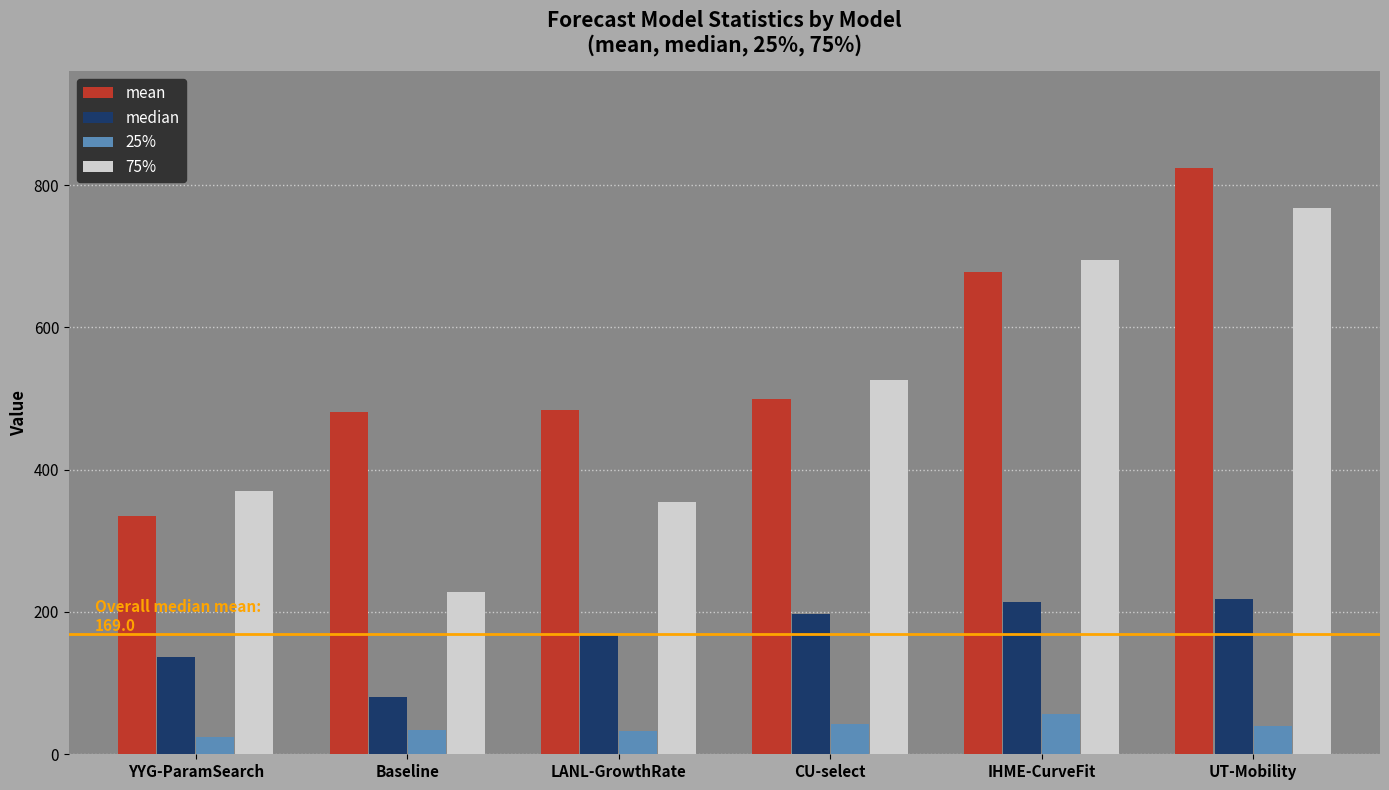

How many bars are there in each group?

4